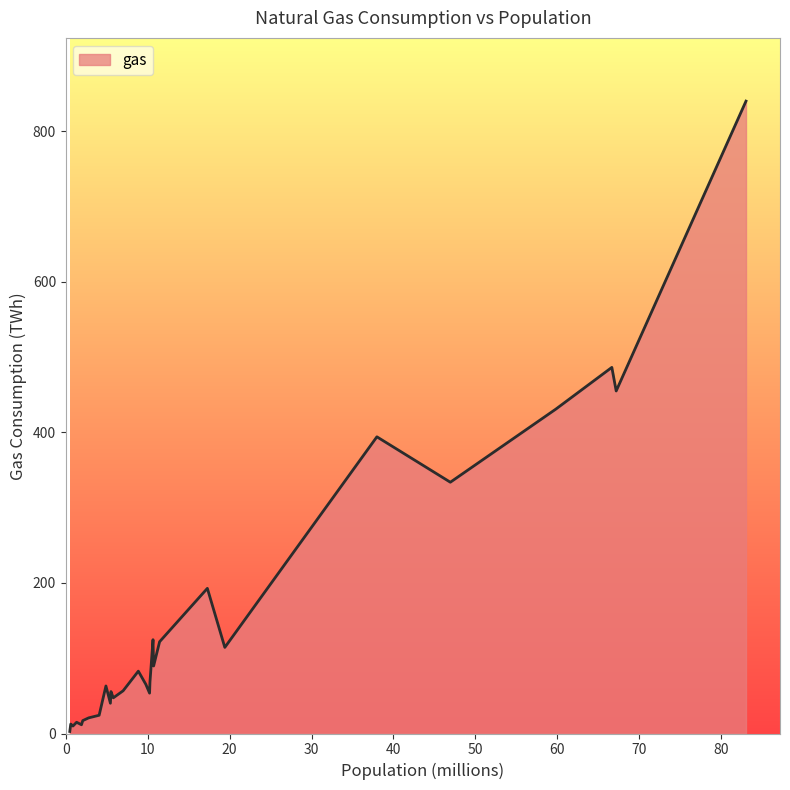

What is the greatest value displayed?

839.7